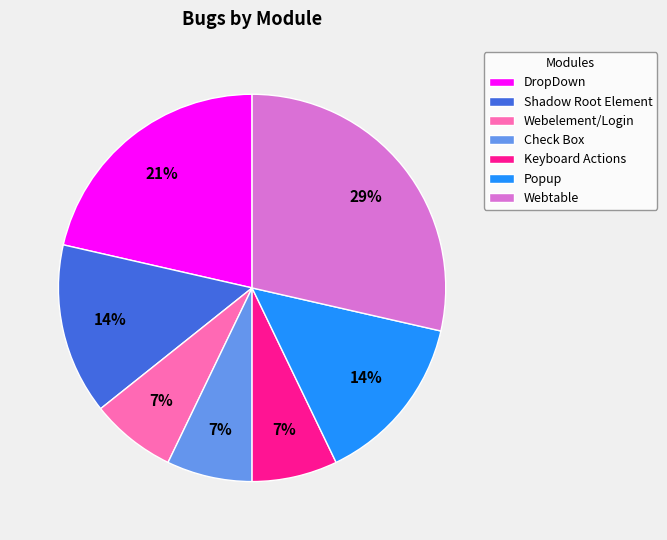

What is the largest slice in the pie chart?

Webtable